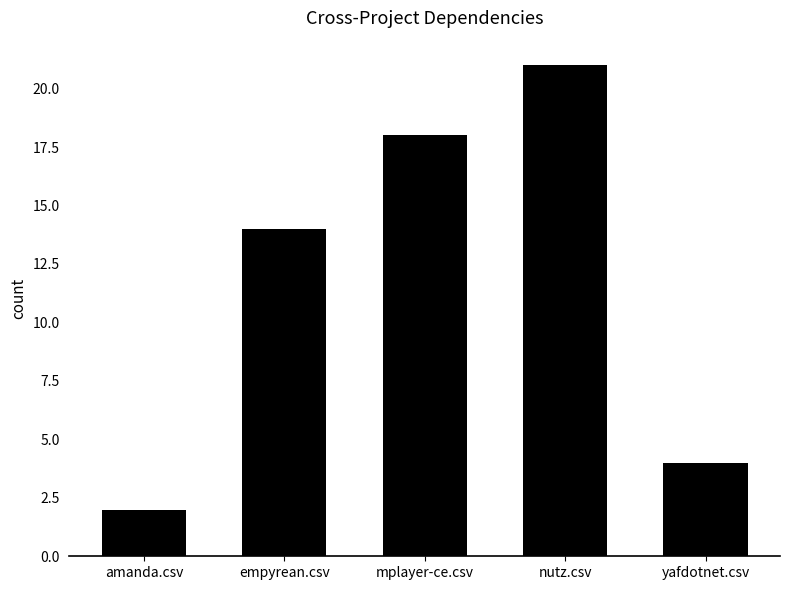

At which category does the chart reach its minimum across all series?

amanda.csv